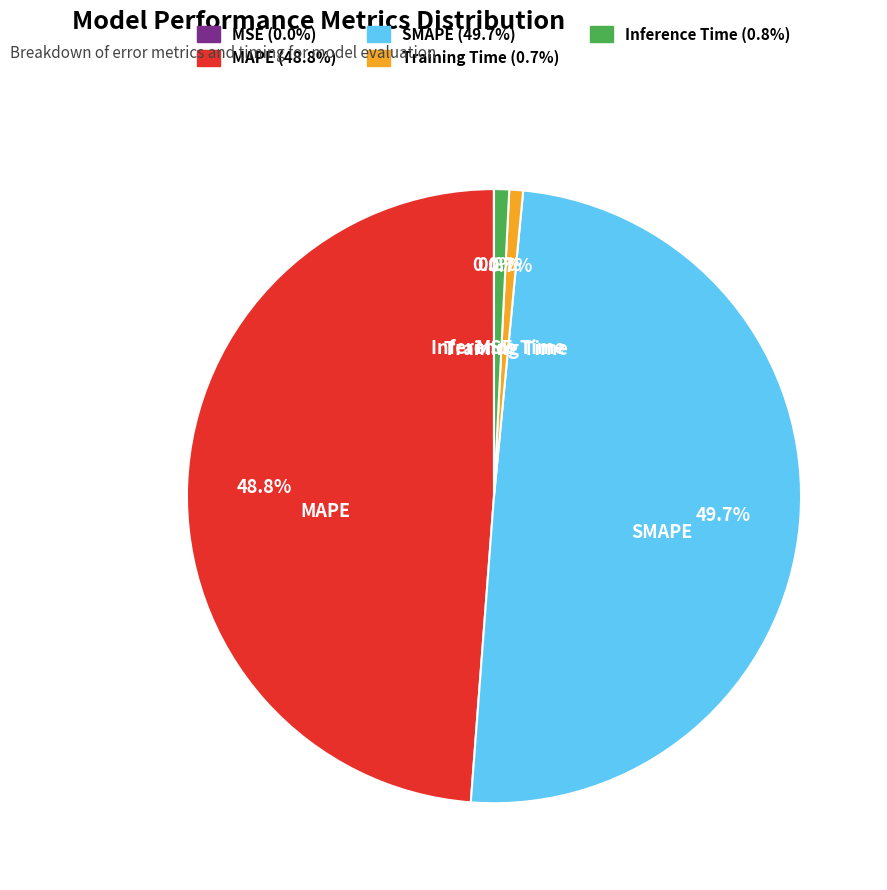

What portion of the pie excludes MAPE?

51.2%